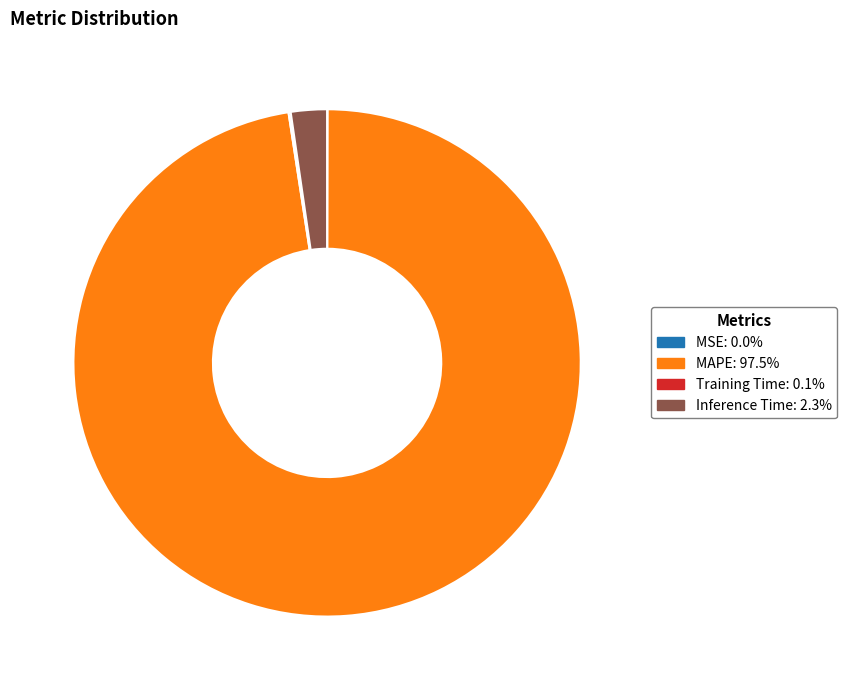

Do Inference Time and MAPE together represent more than half of the pie?

Yes